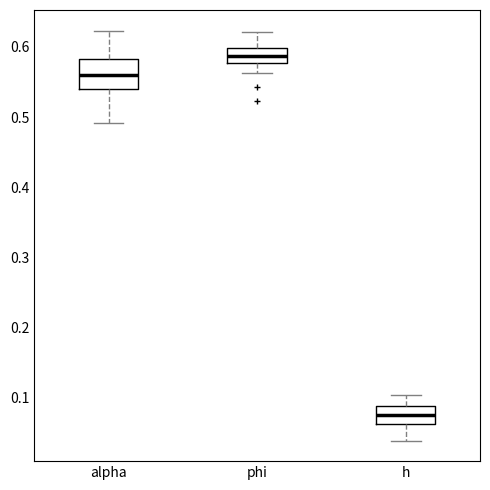

Which box's median line is the lowest?

h